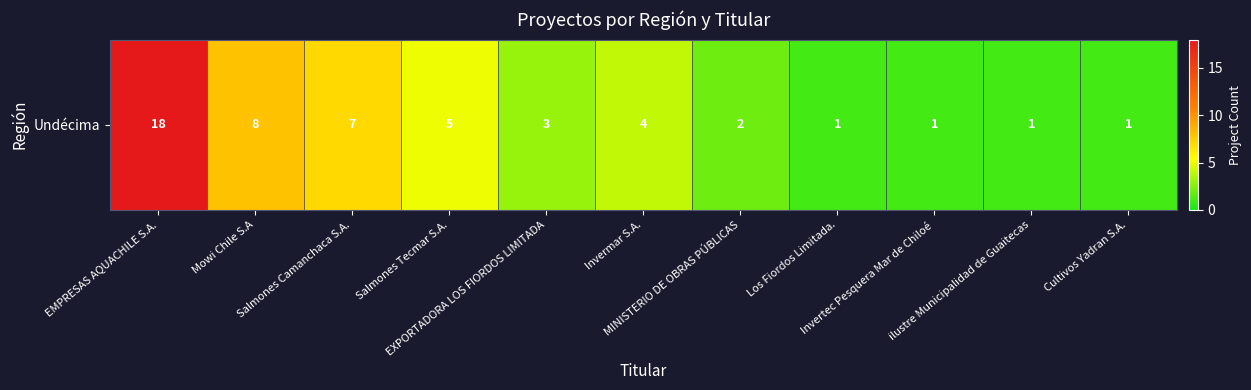

What is the approximate value at Salmones Camanchaca S.A., to the nearest 10?

10